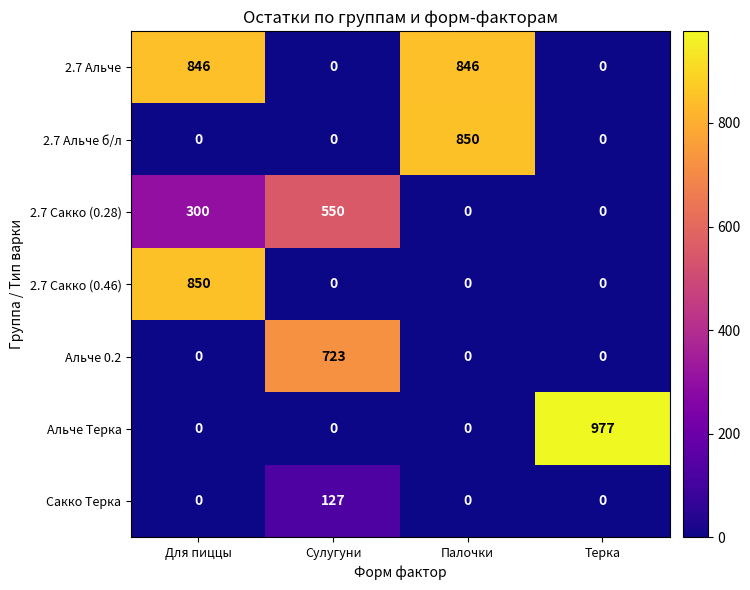

Which series has the largest range (max minus min)?

Альче Терка